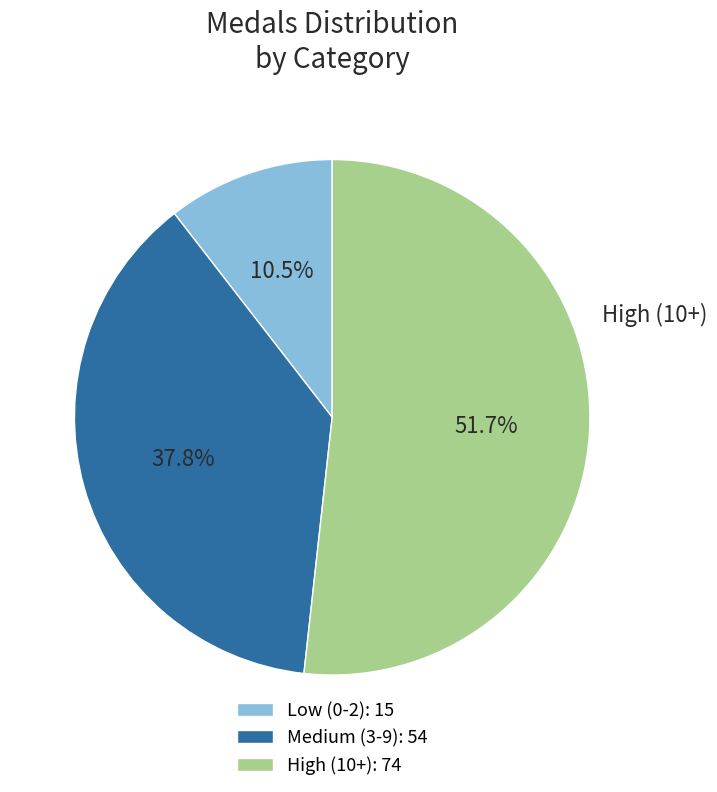

Does Low (0-2): 15 account for over 50% of the chart?

No